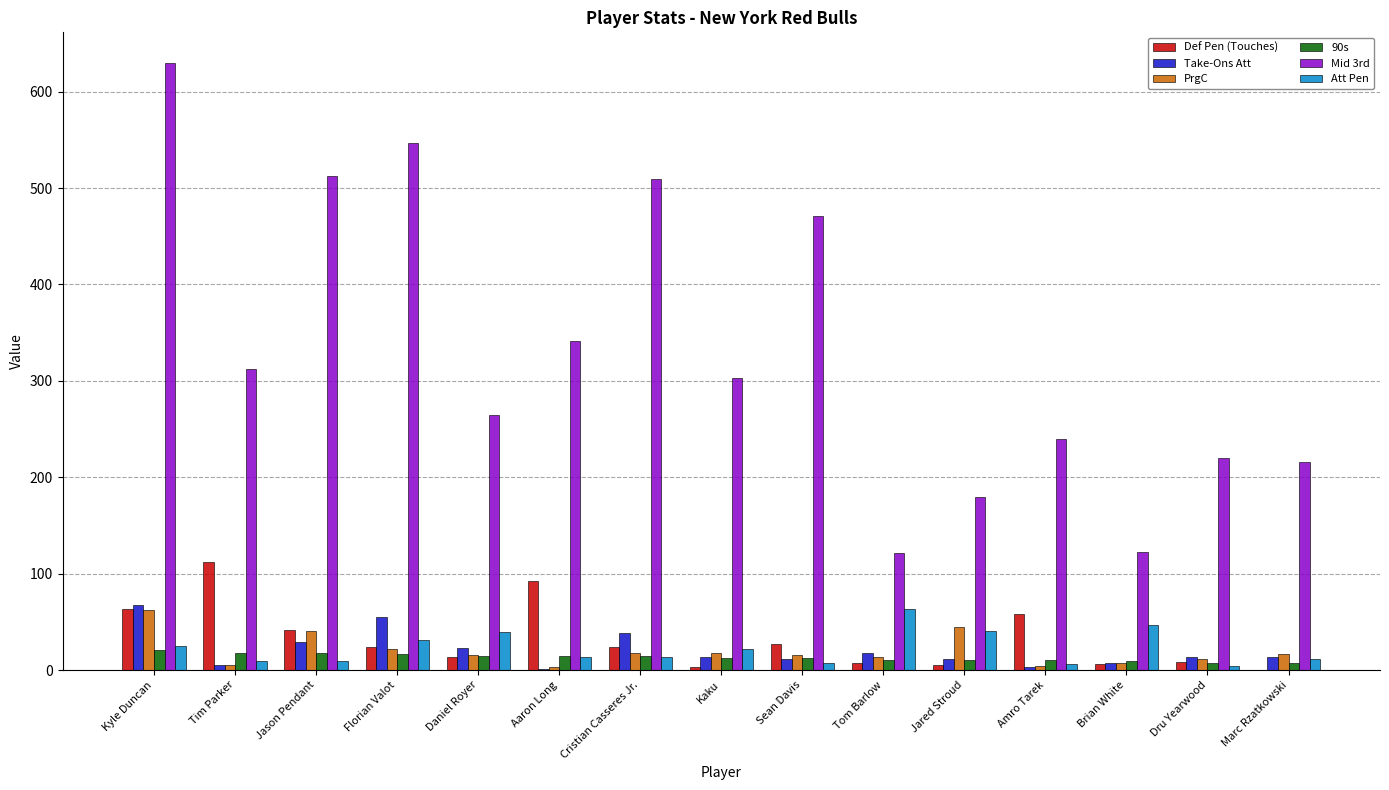

Which series has the widest spread of values?

Mid 3rd